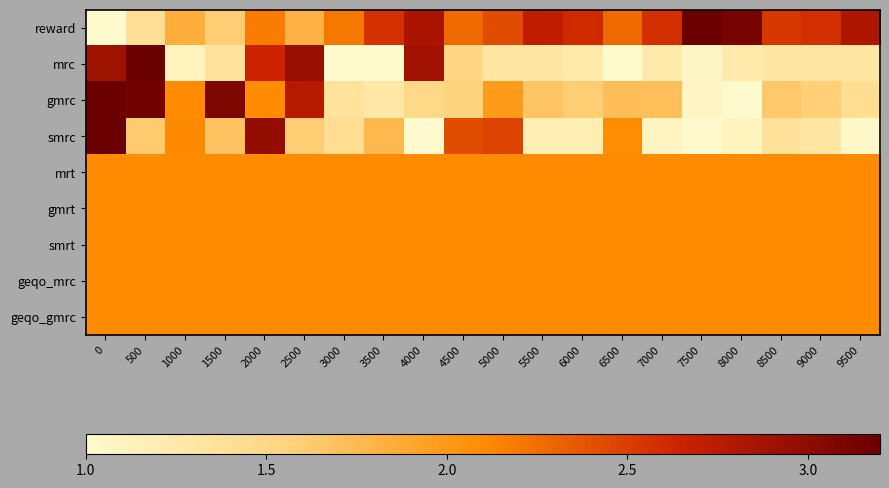

Reading right to left, list all the values displayed in this chart.

row_0: 2.8	2.6	2.5	3.1	3.2	2.6	2.3	2.6	2.7	2.4	2.3	2.8	2.6	2.2	1.8	2.2	1.6	1.8	1.4	1.0
row_1: 1.3	1.3	1.3	1.2	1.1	1.2	1.0	1.2	1.3	1.3	1.5	2.9	1.0	1.0	2.9	2.6	1.3	1.1	3.2	2.9
row_2: 1.4	1.6	1.6	1.0	1.1	1.7	1.7	1.6	1.7	2.0	1.6	1.5	1.3	1.4	2.8	2.1	3.1	2.1	3.2	3.2
row_3: 1.0	1.3	1.4	1.1	1.0	1.1	2.1	1.2	1.2	2.5	2.4	1.0	1.8	1.4	1.6	3.0	1.7	2.1	1.6	3.2
row_4: 2.1	2.1	2.1	2.1	2.1	2.1	2.1	2.1	2.1	2.1	2.1	2.1	2.1	2.1	2.1	2.1	2.1	2.1	2.1	2.1
row_5: 2.1	2.1	2.1	2.1	2.1	2.1	2.1	2.1	2.1	2.1	2.1	2.1	2.1	2.1	2.1	2.1	2.1	2.1	2.1	2.1
row_6: 2.1	2.1	2.1	2.1	2.1	2.1	2.1	2.1	2.1	2.1	2.1	2.1	2.1	2.1	2.1	2.1	2.1	2.1	2.1	2.1
row_7: 2.1	2.1	2.1	2.1	2.1	2.1	2.1	2.1	2.1	2.1	2.1	2.1	2.1	2.1	2.1	2.1	2.1	2.1	2.1	2.1
row_8: 2.1	2.1	2.1	2.1	2.1	2.1	2.1	2.1	2.1	2.1	2.1	2.1	2.1	2.1	2.1	2.1	2.1	2.1	2.1	2.1